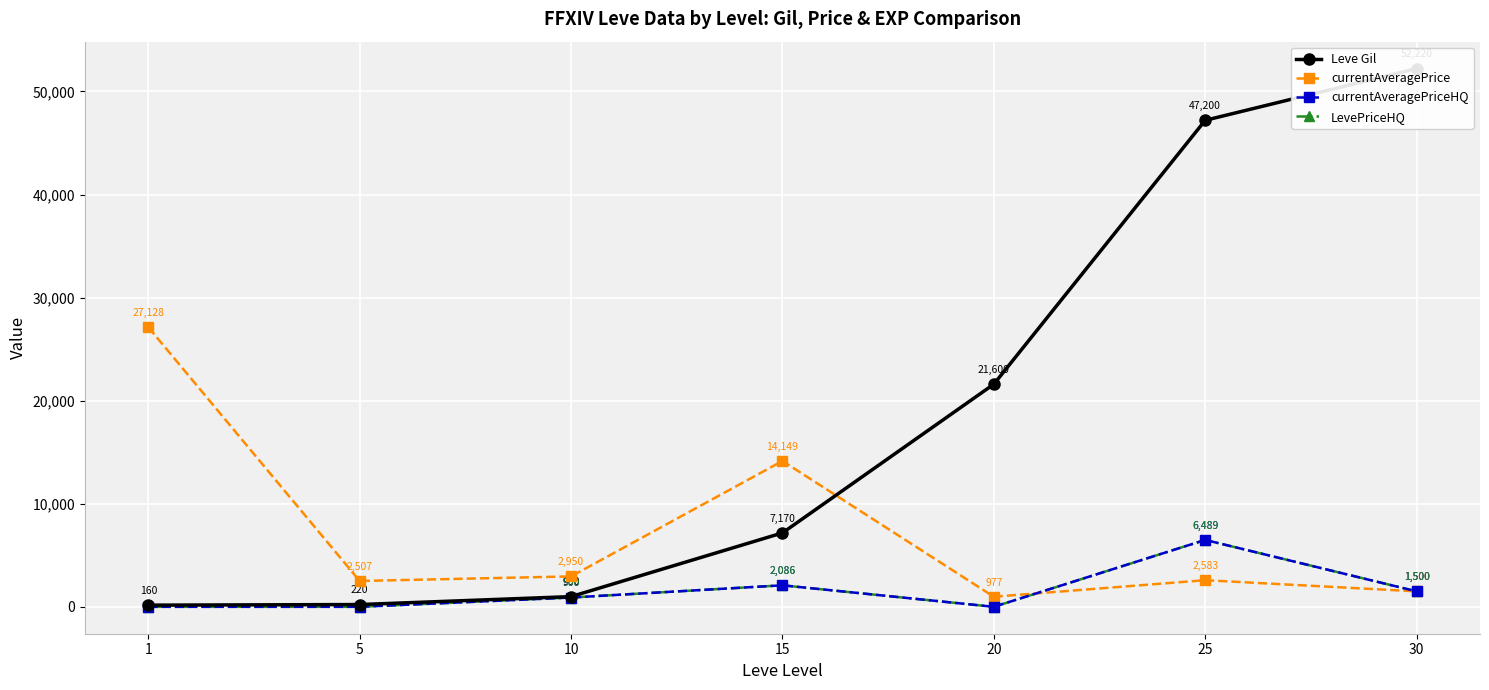

What is the sum of all Leve Gil values?

129560